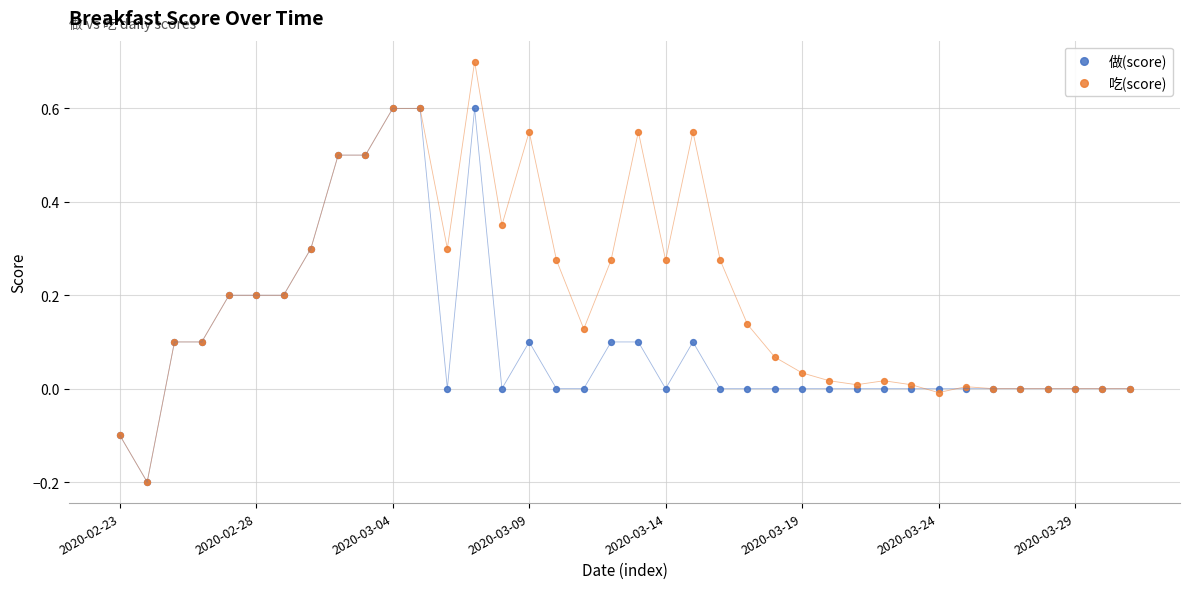

What are all the series names shown in the legend?

做(score), 吃(score)